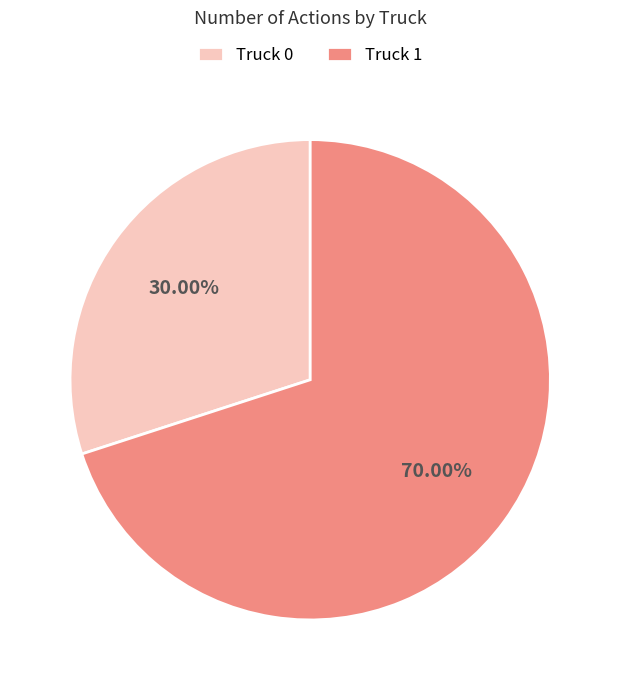

Is it true that Truck 1 is 80% of the pie?

False